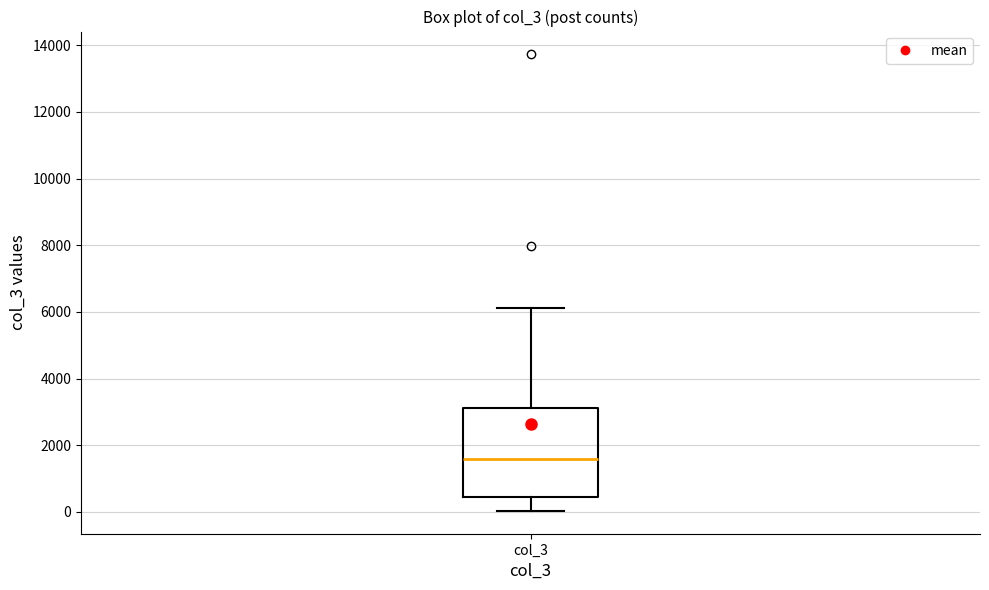

Where does the median line of the box for col_3 sit on the y-axis? The values are not printed on the chart, so give them approximately, as read against the axis.

1600